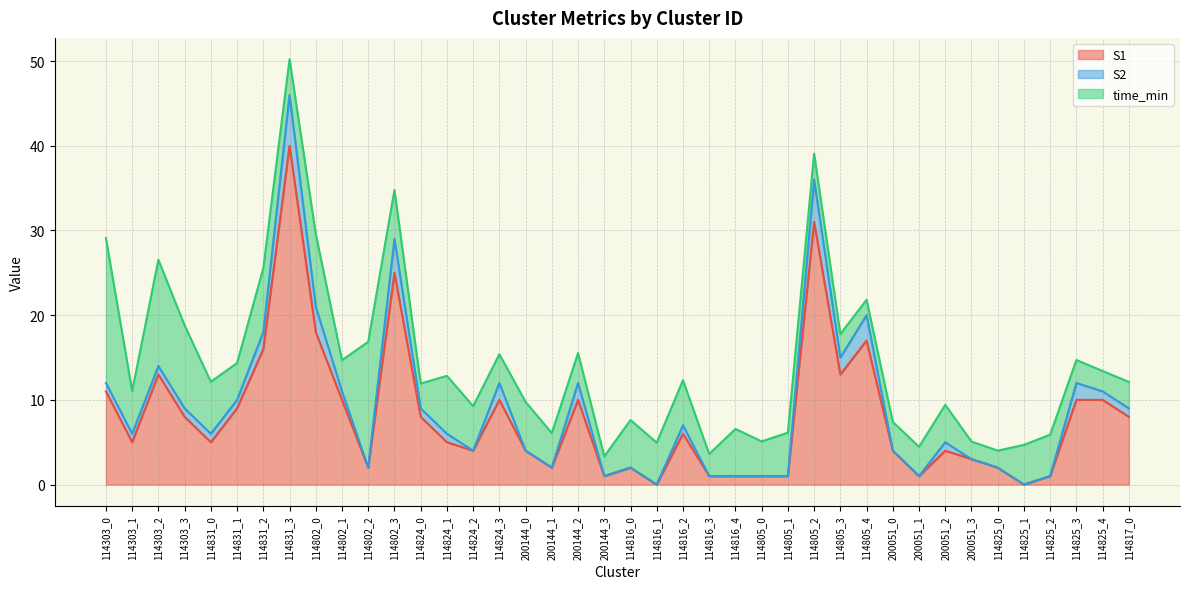

Where is the first local maximum for S2?

114831_3